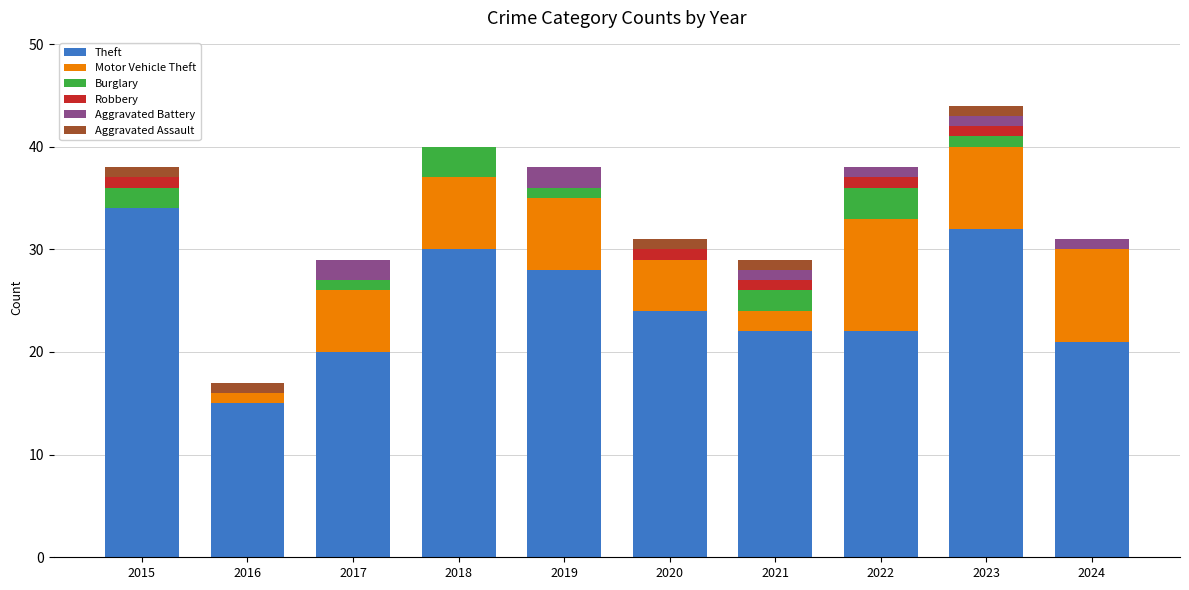

The value of Theft at 2017 is 20. True or false?

True